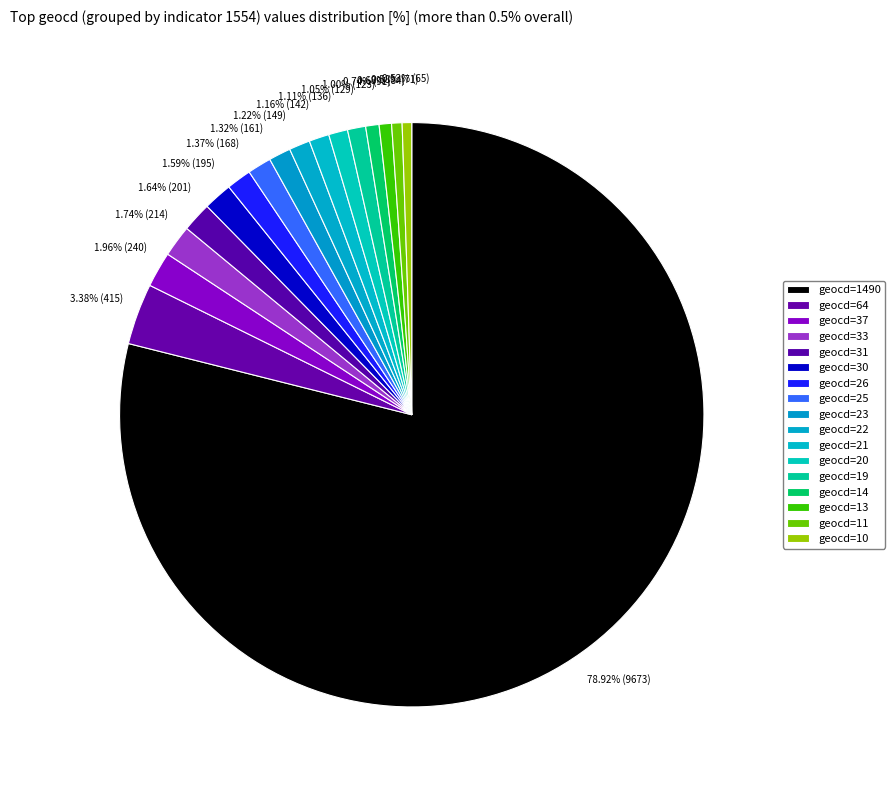

Which category has the biggest portion of the pie?

1490